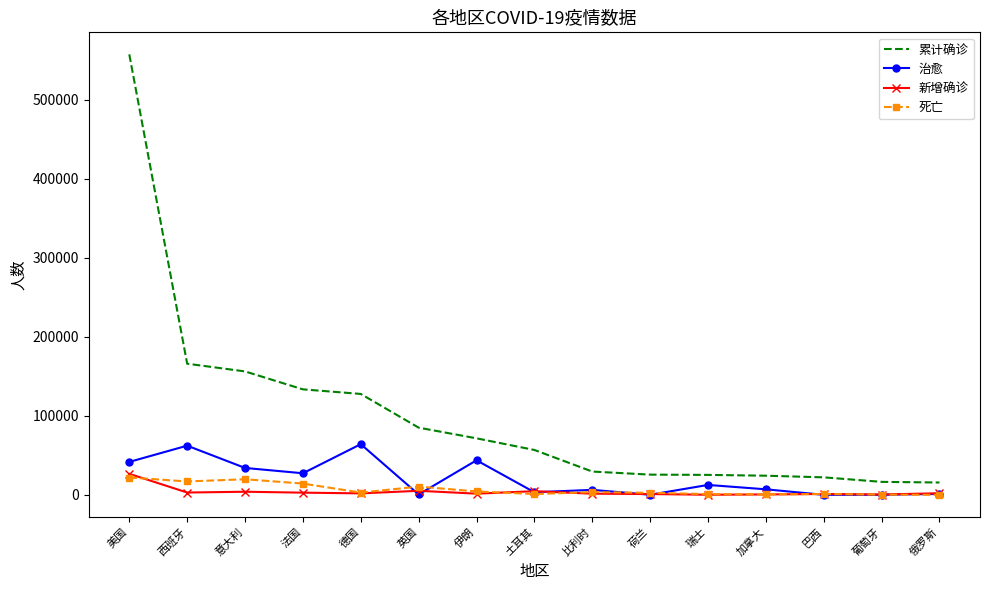

True or false: 累计确诊 and 死亡 intersect in this chart.

False